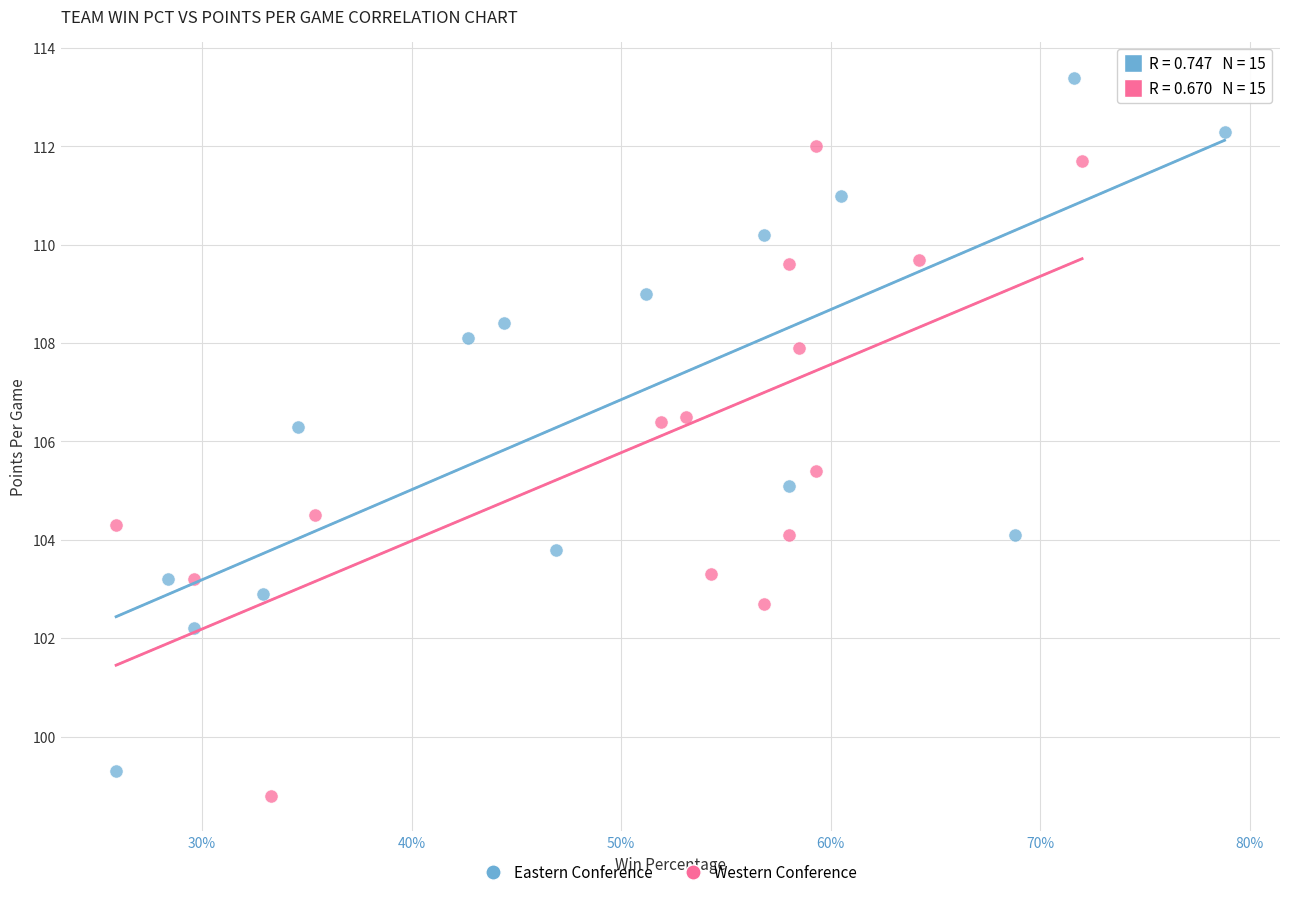

What are all the series names shown in the legend?

Eastern Conference, Western Conference